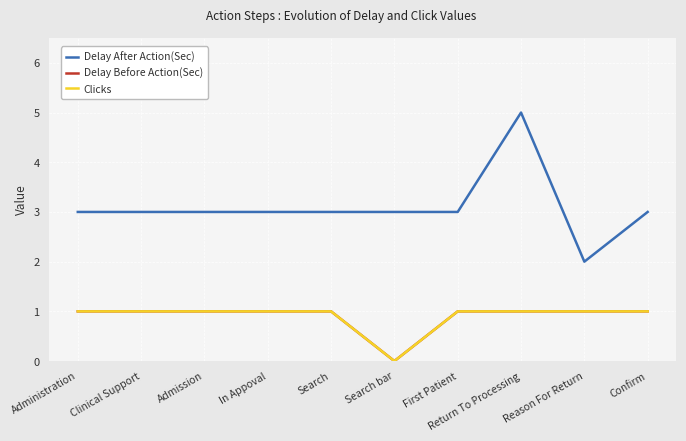

The value of Delay Before Action(Sec) at Admission is 1. True or false?

True